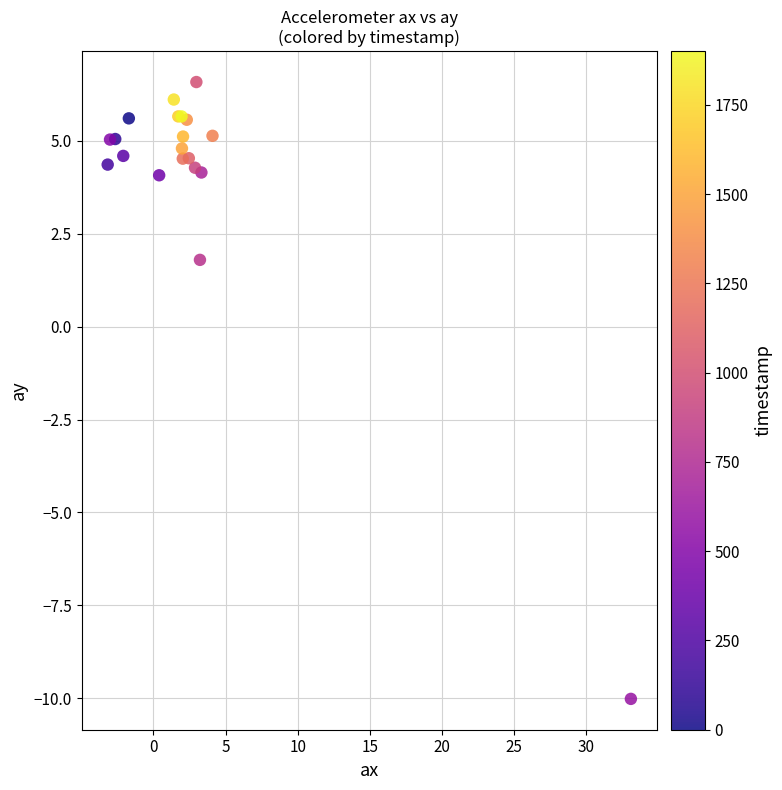

What Y value in the scatter plot is closest to -1?

1.8